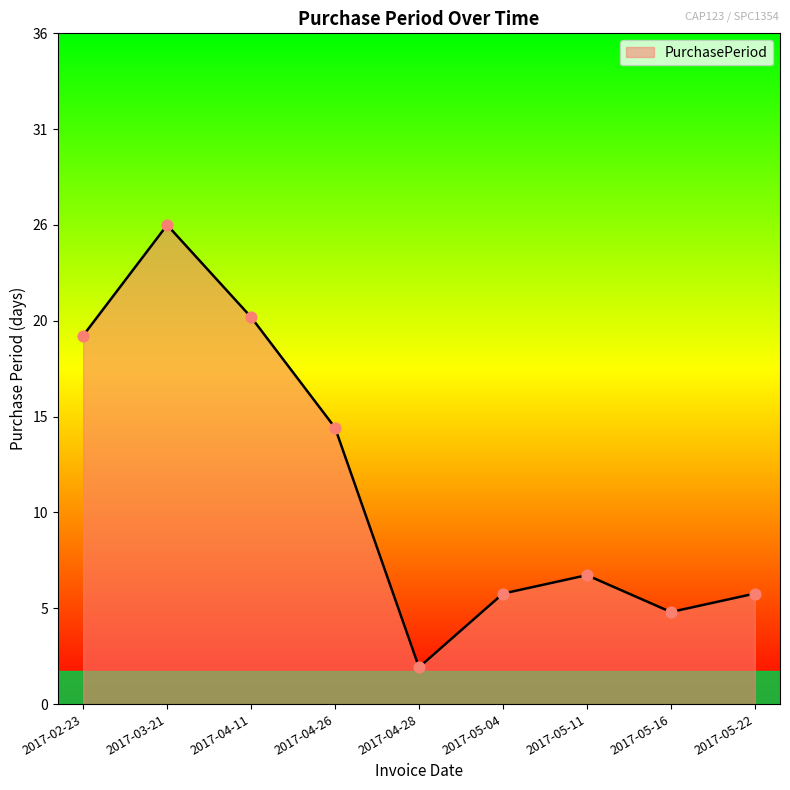

Which has a higher value, 2017-05-11 or 2017-03-21?

2017-03-21